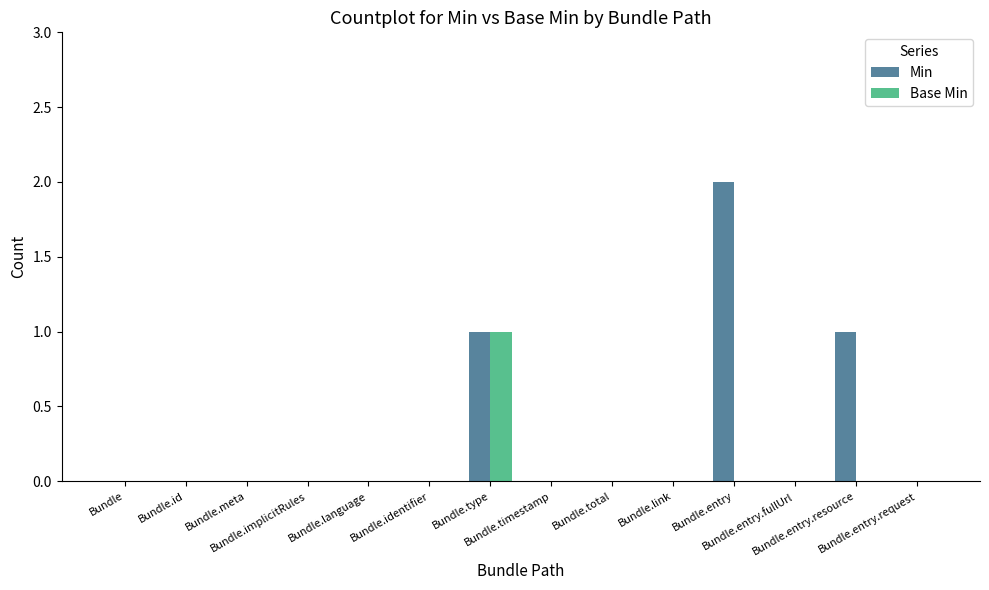

Which series has the largest total across all categories?

Min